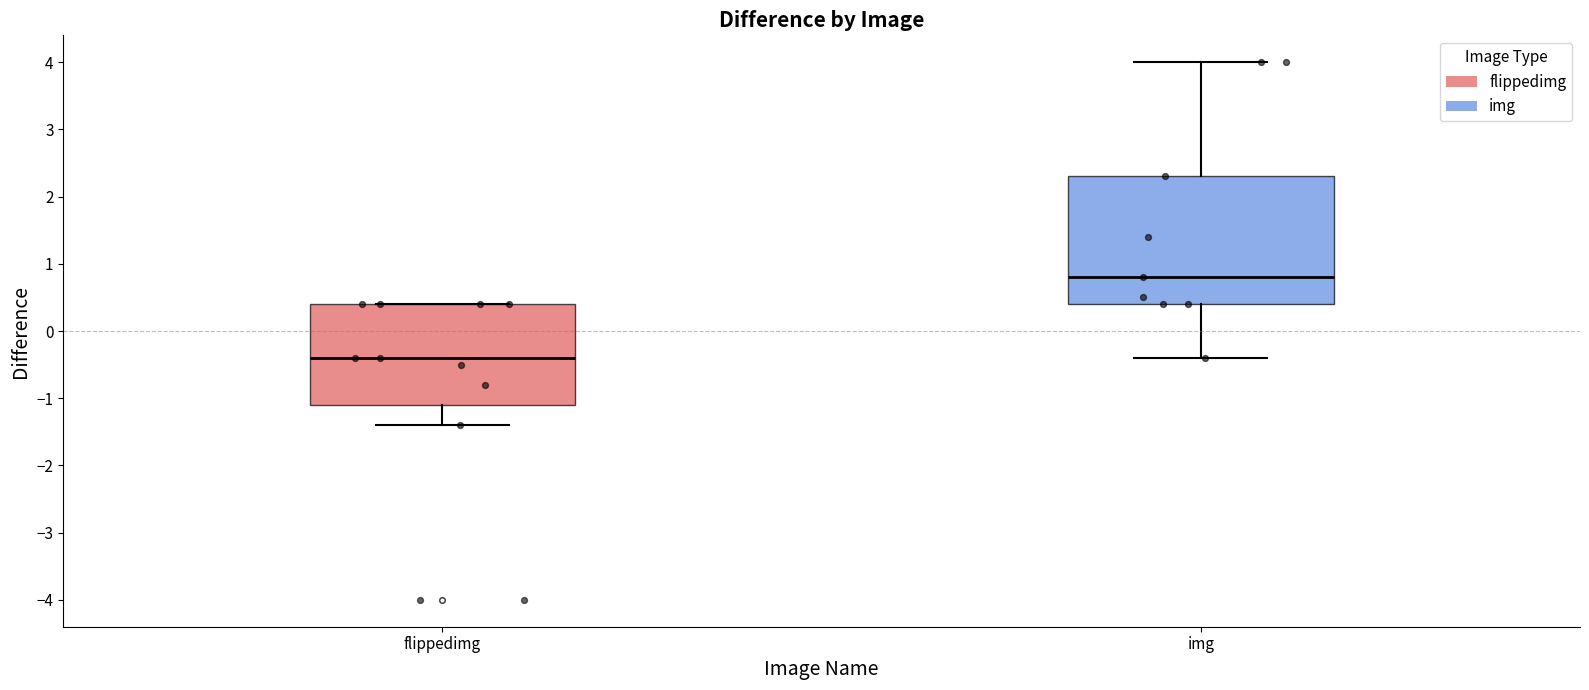

Comparing the boxes themselves (not the whiskers), which one is the tallest?

img